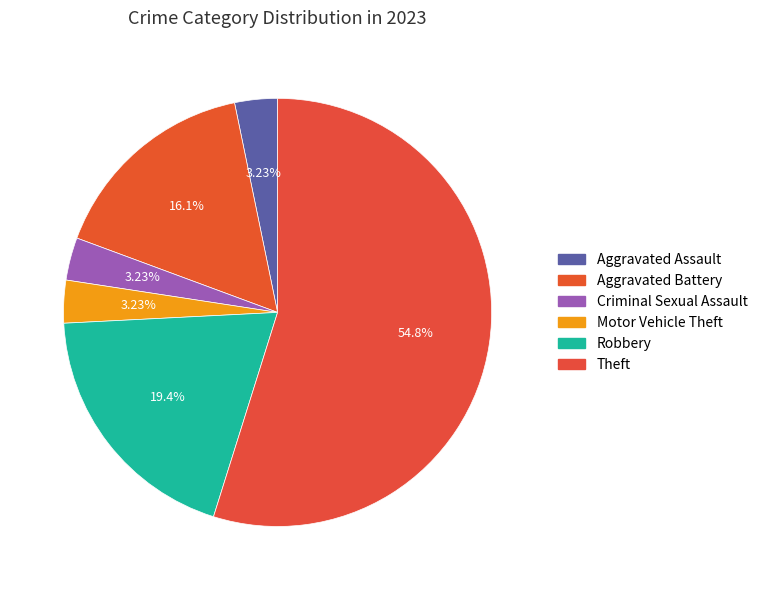

Count the number of slices in the pie.

6